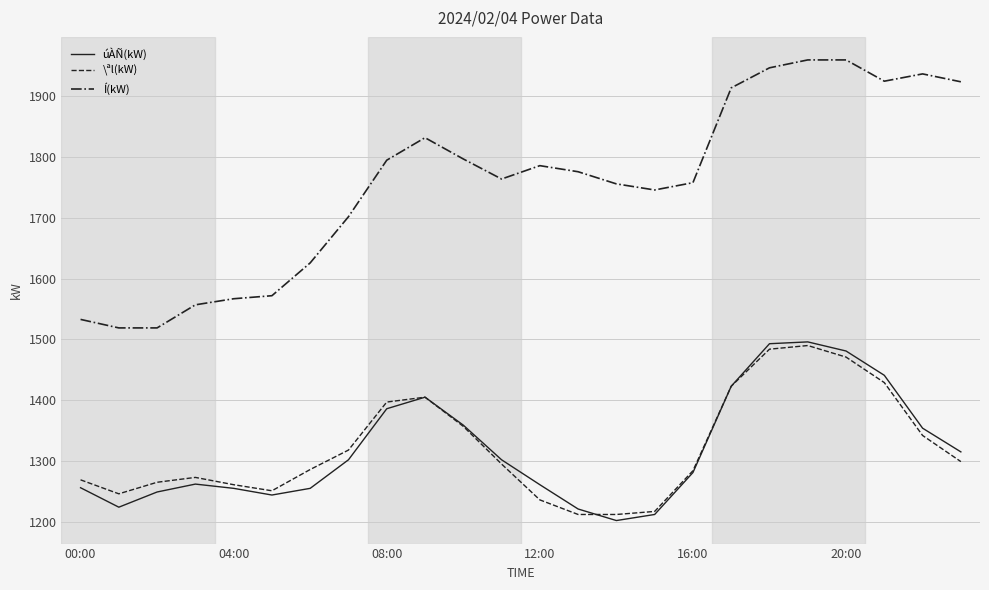

Which series has the widest spread of values?

Í(kW)